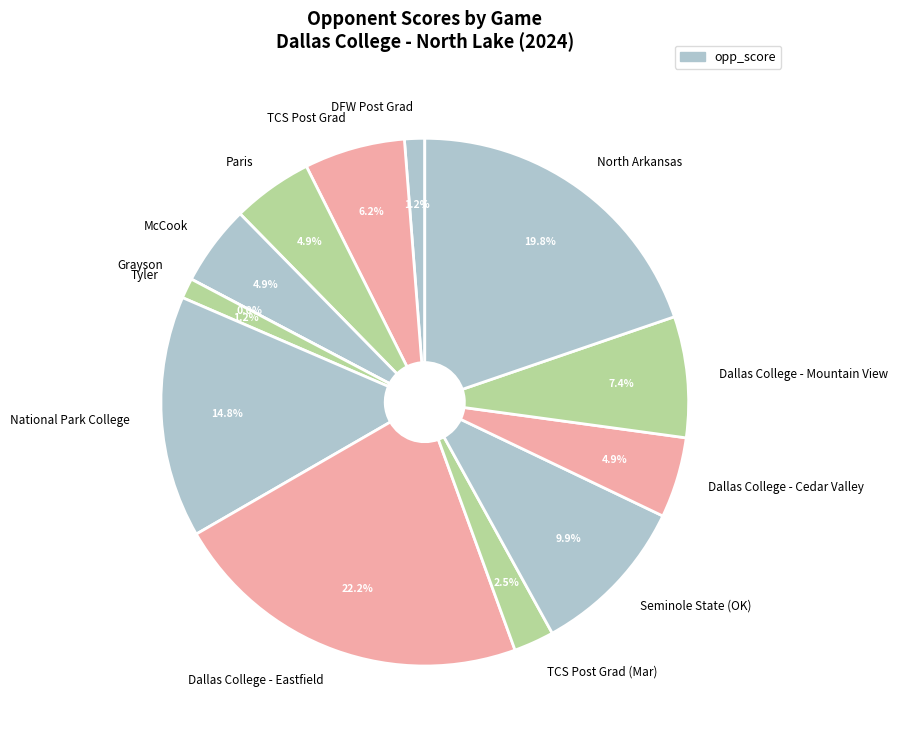

Combined, do Dallas College - Eastfield and Dallas College - Cedar Valley account for over 50%?

No